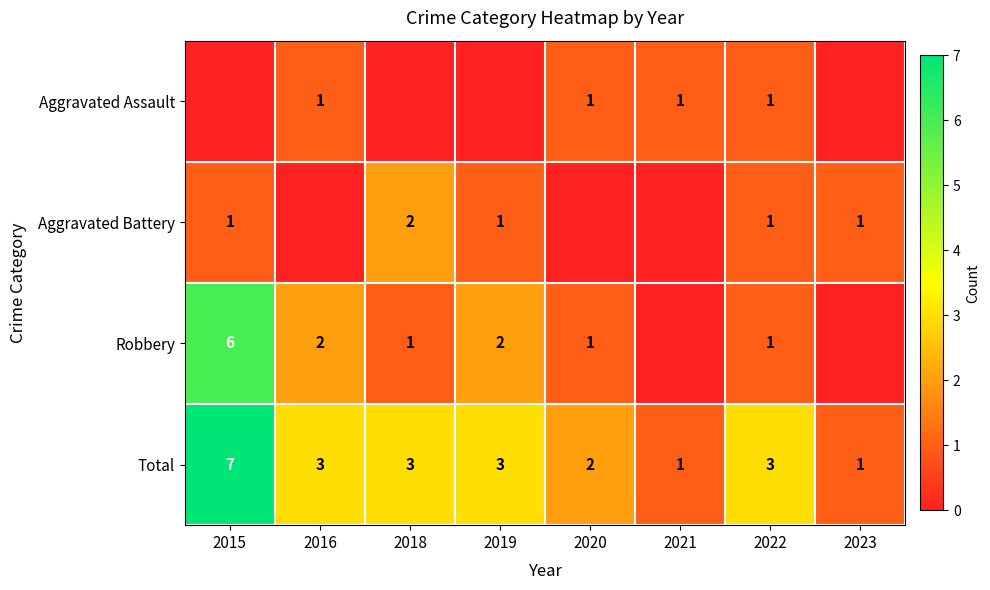

What is the sum of the Total values at 2018 and 2015?

10